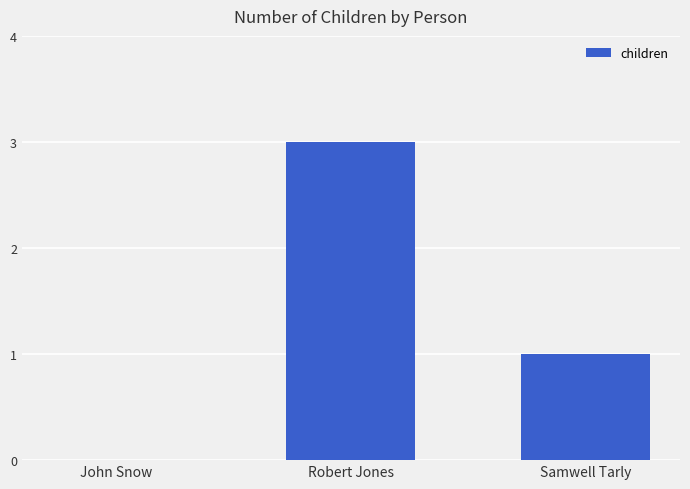

What is the change in value from Robert Jones to Samwell Tarly?

-2